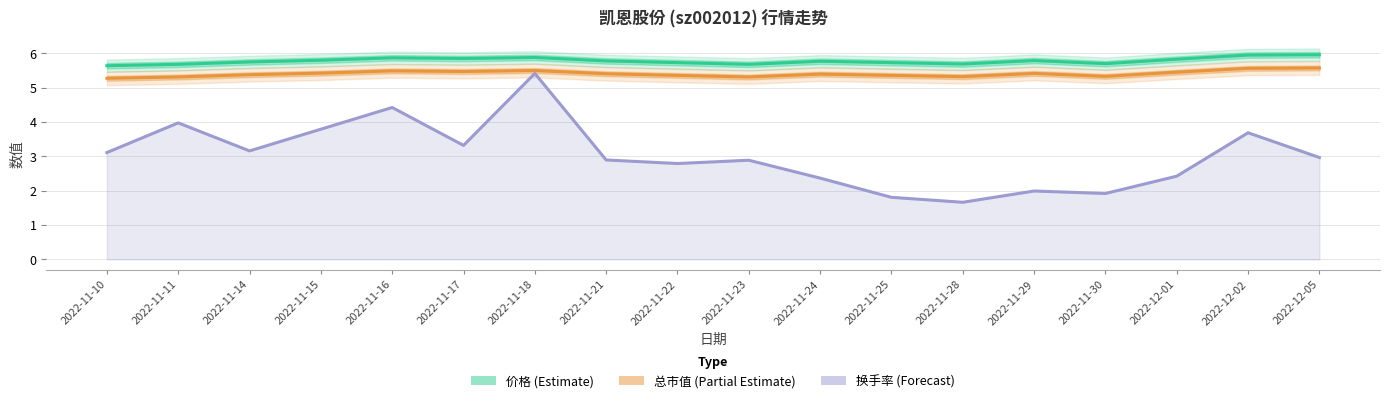

Count the 价格 (Estimate) values in the range 5 to 6.

18